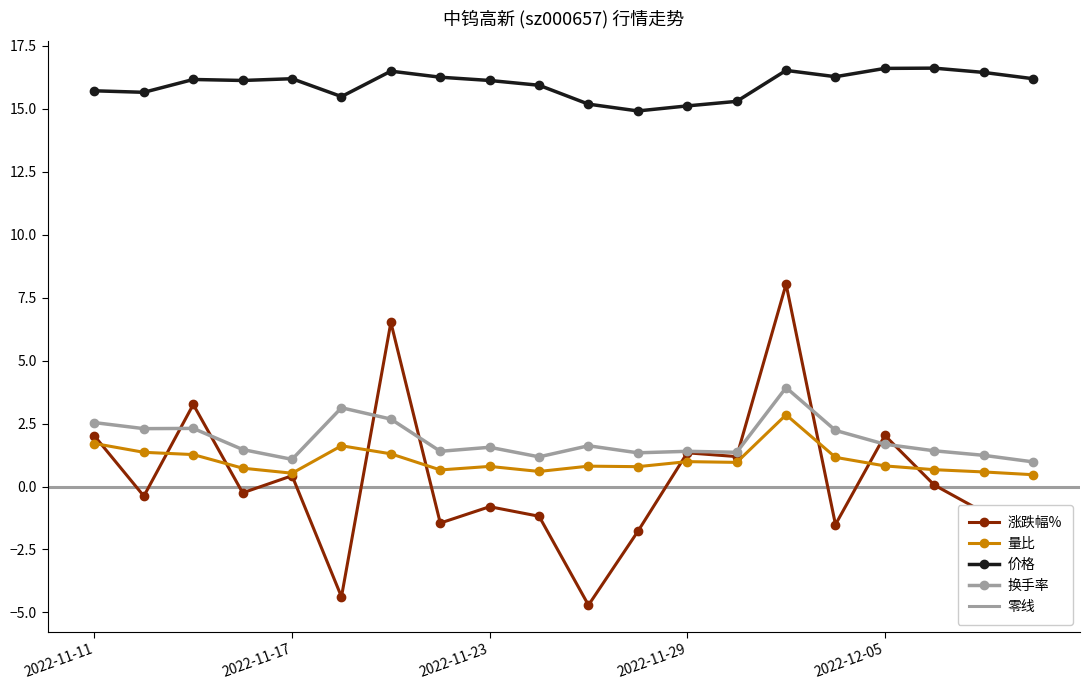

Between 2022-11-11 and 2022-12-01, which is larger?

2022-12-01